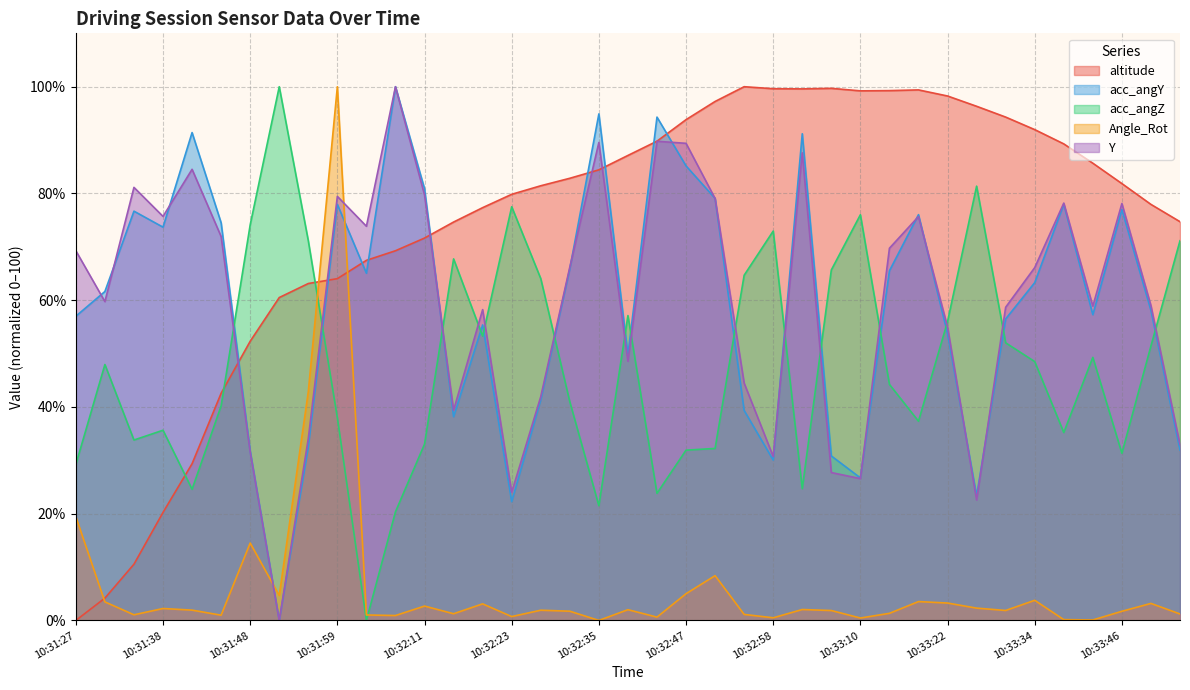

Which series has the largest total across all categories?

altitude